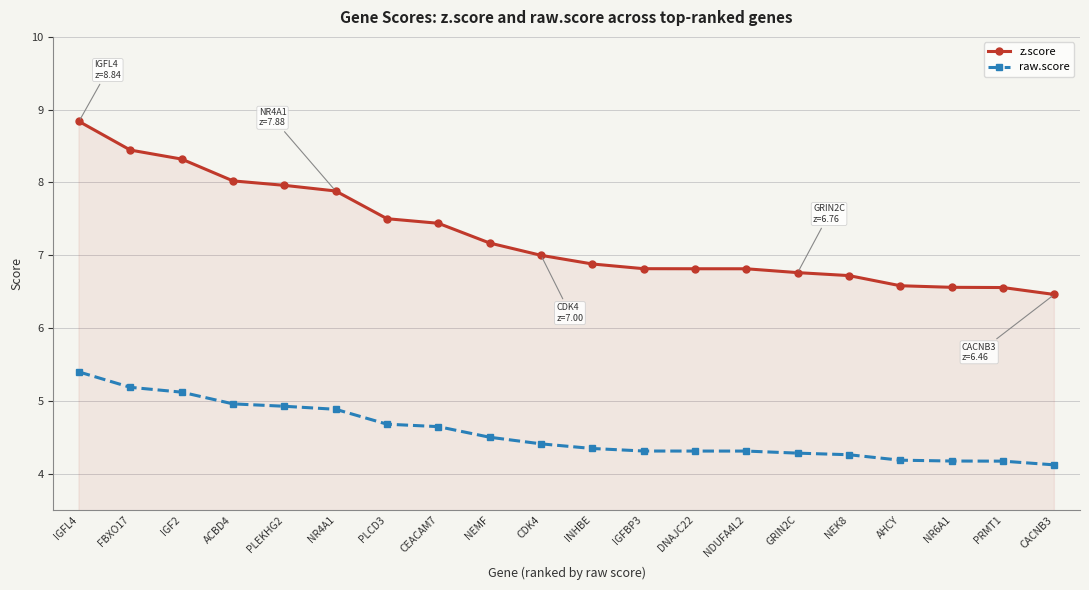

Reading right to left, extract all data points from this chart.

z.score: CACNB3=6.5	PRMT1=6.6	NR6A1=6.6	AHCY=6.6	NEK8=6.7	GRIN2C=6.8	NDUFA4L2=6.8	DNAJC22=6.8	IGFBP3=6.8	INHBE=6.9	CDK4=7.0	NEMF=7.2	CEACAM7=7.4	PLCD3=7.5	NR4A1=7.9	PLEKHG2=8.0	ACBD4=8.0	IGF2=8.3	FBXO17=8.4	IGFL4=8.8
raw.score: CACNB3=4.1	PRMT1=4.2	NR6A1=4.2	AHCY=4.2	NEK8=4.3	GRIN2C=4.3	NDUFA4L2=4.3	DNAJC22=4.3	IGFBP3=4.3	INHBE=4.3	CDK4=4.4	NEMF=4.5	CEACAM7=4.6	PLCD3=4.7	NR4A1=4.9	PLEKHG2=4.9	ACBD4=5.0	IGF2=5.1	FBXO17=5.2	IGFL4=5.4